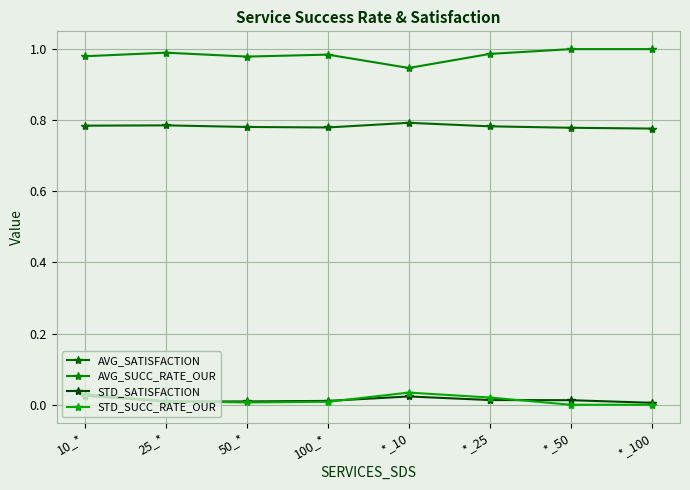

True or false: AVG_SUCC_RATE_OUR and STD_SATISFACTION intersect in this chart.

False